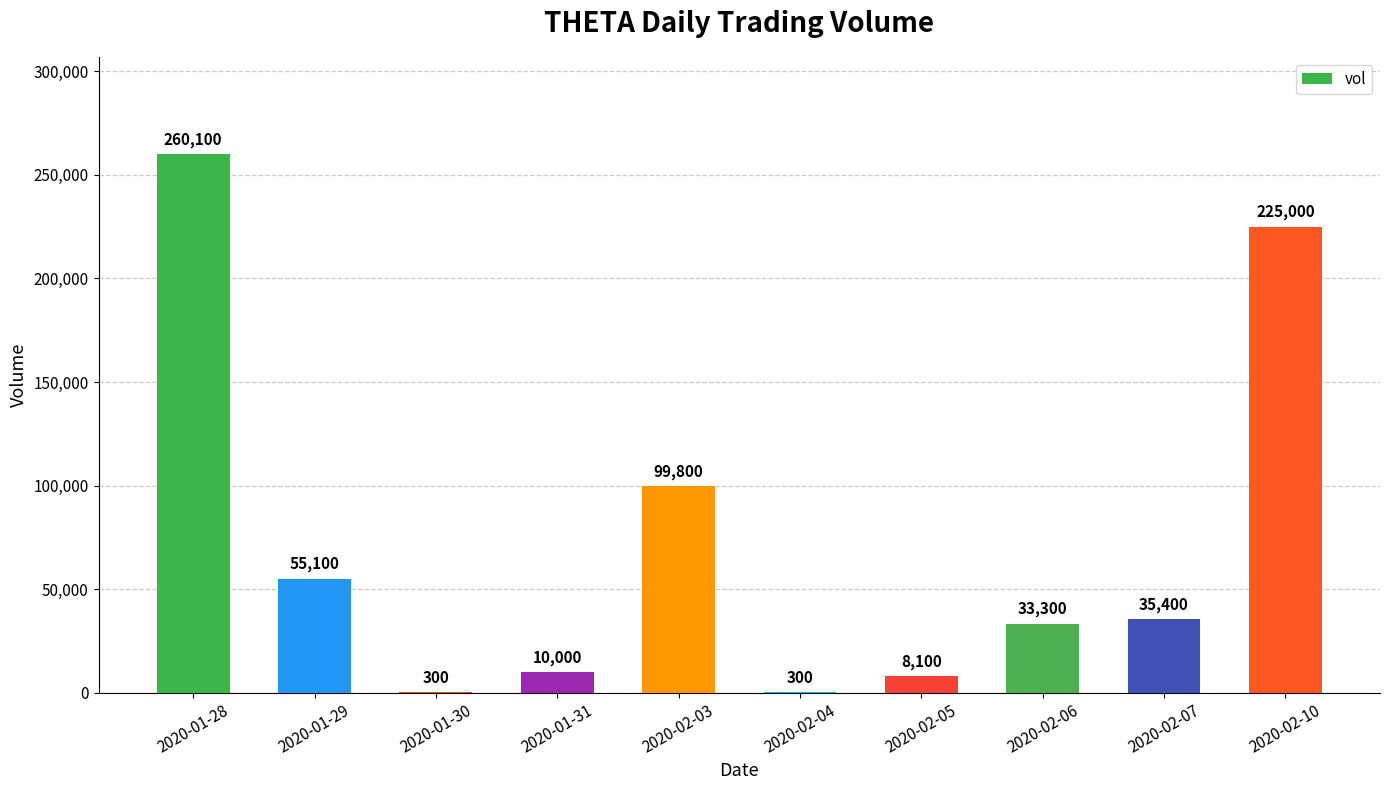

What is the change in value from 2020-01-29 to 2020-02-03?

+44700